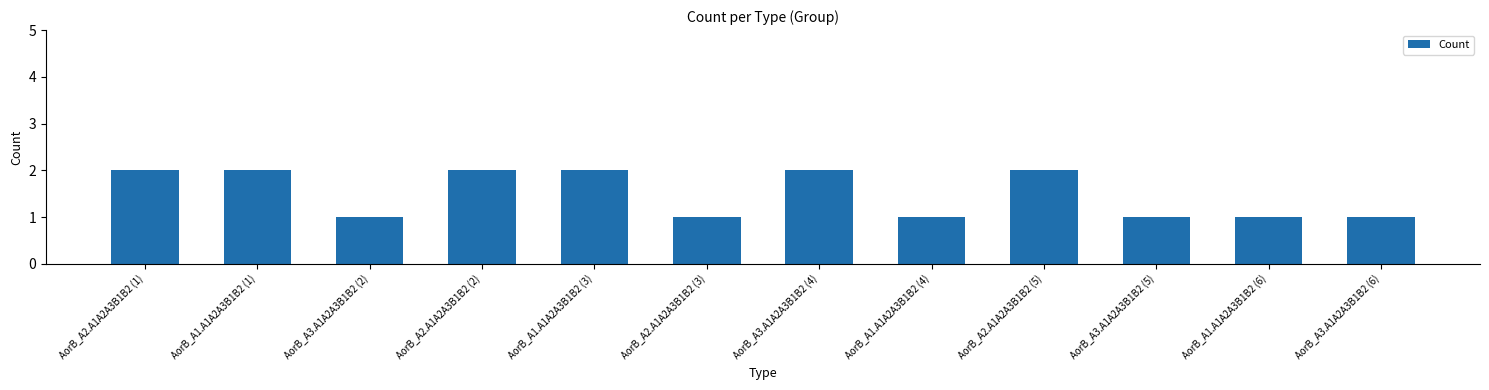

True or false: the data shows 2 at AorB_A2.A1A2A3B1B2 (1).

True